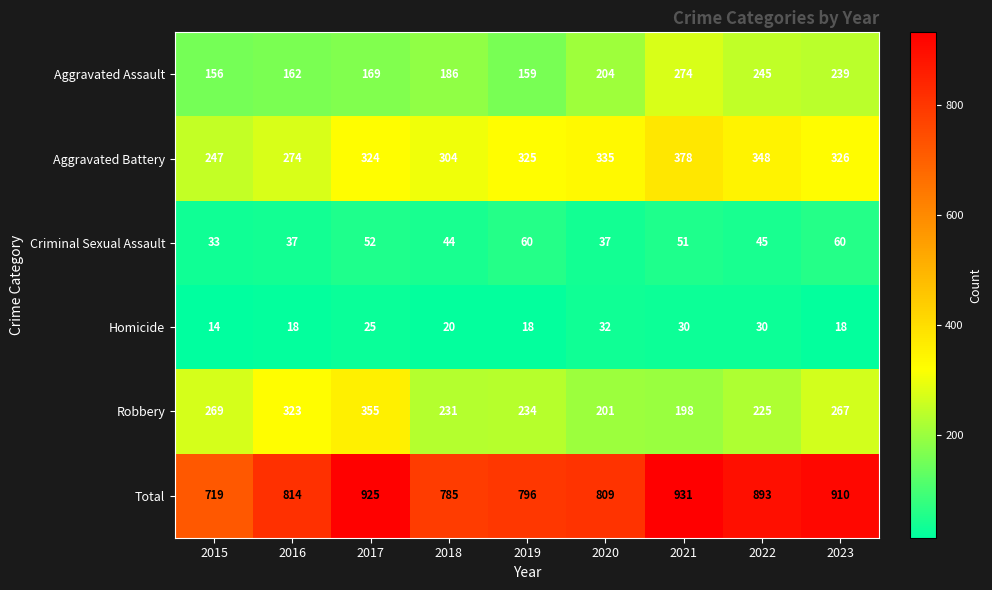

Which category has the highest value across all series?

2021